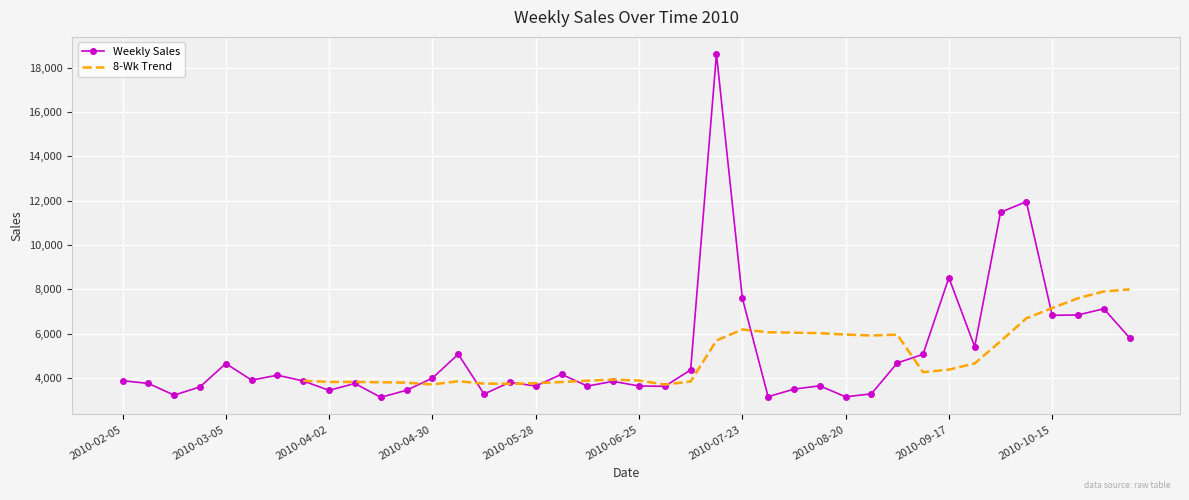

The chart shows a value of 7127.9 at 2010-10-29. True or false?

True